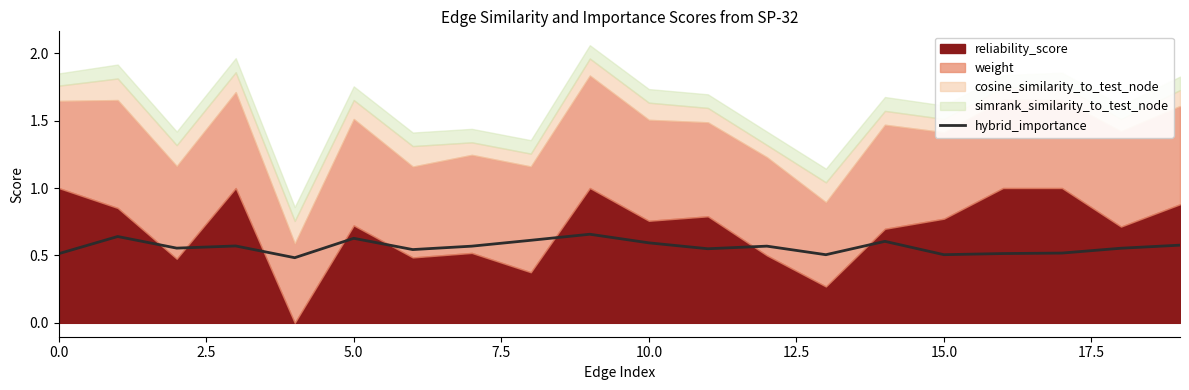

How many points are higher than both their immediate neighbors (excluding endpoints)?

6